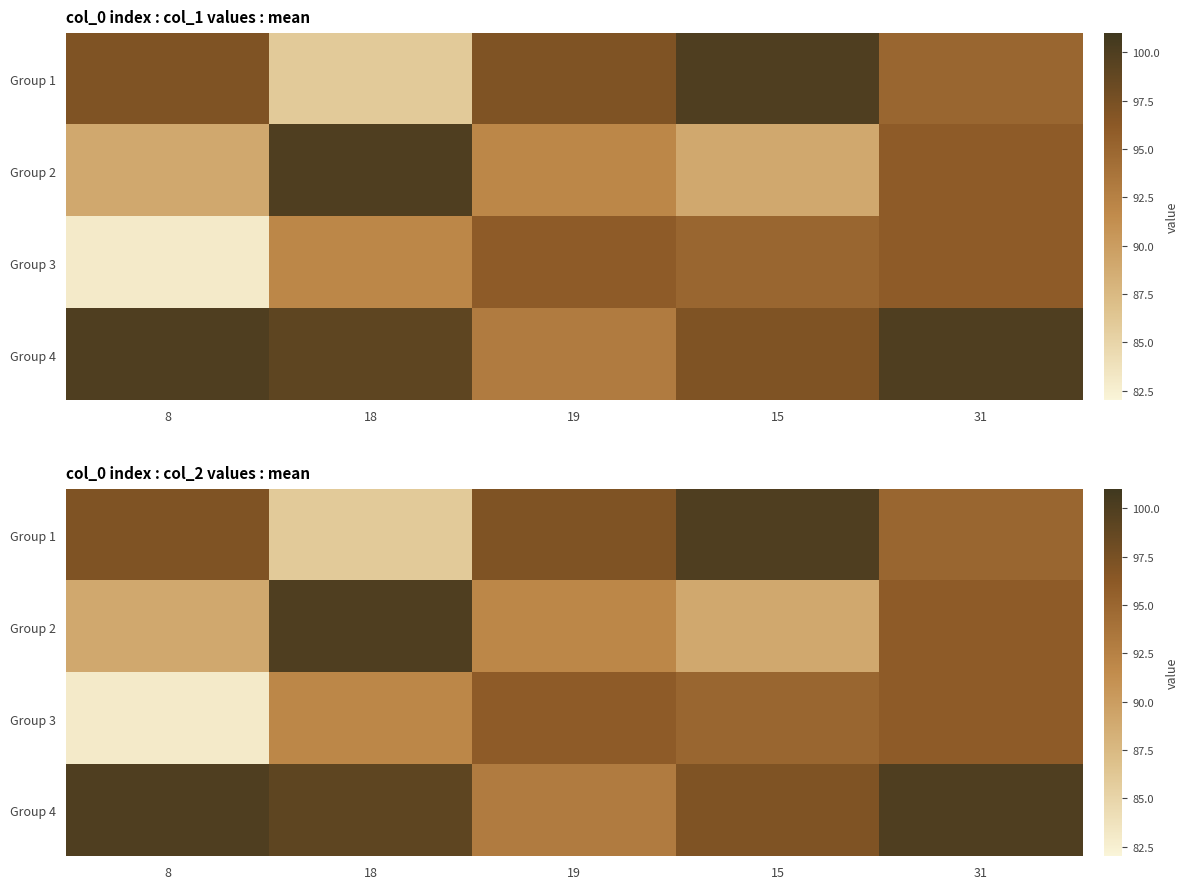

What is the approximate value of Group 3 at 15?

95